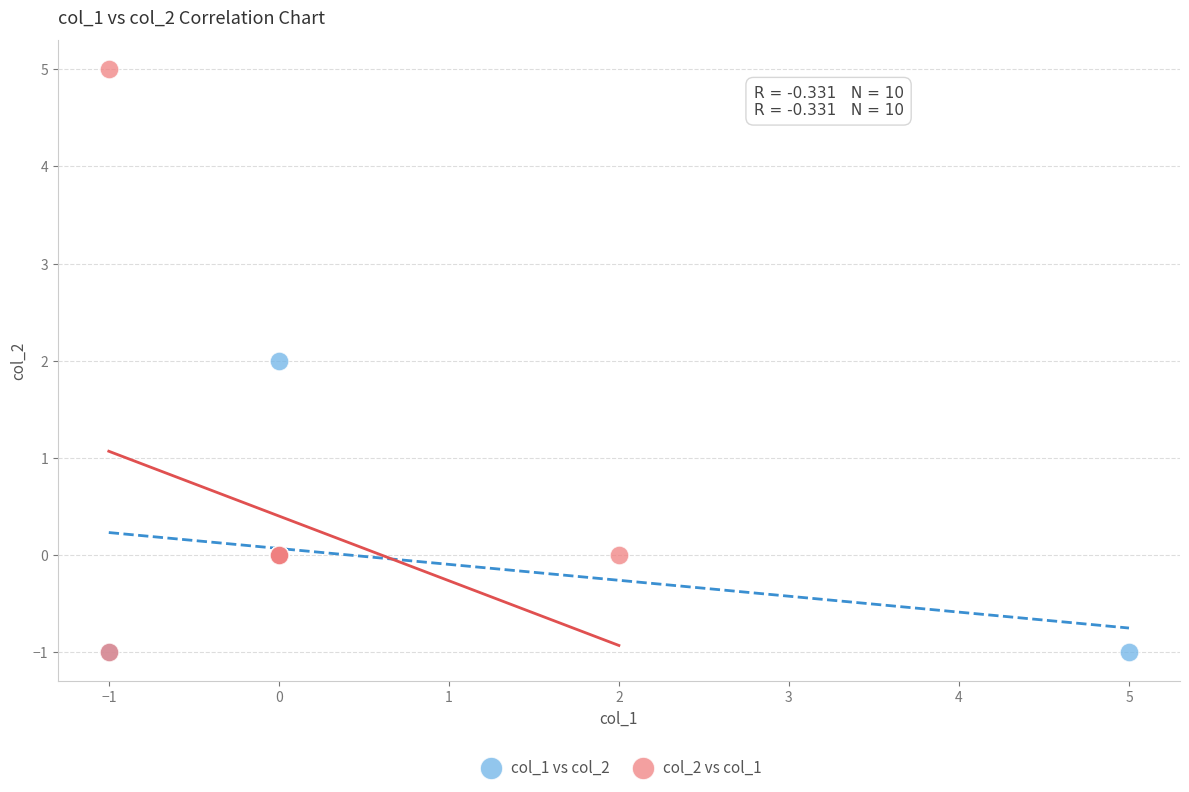

Which series has the widest spread of Y values?

col_2 vs col_1